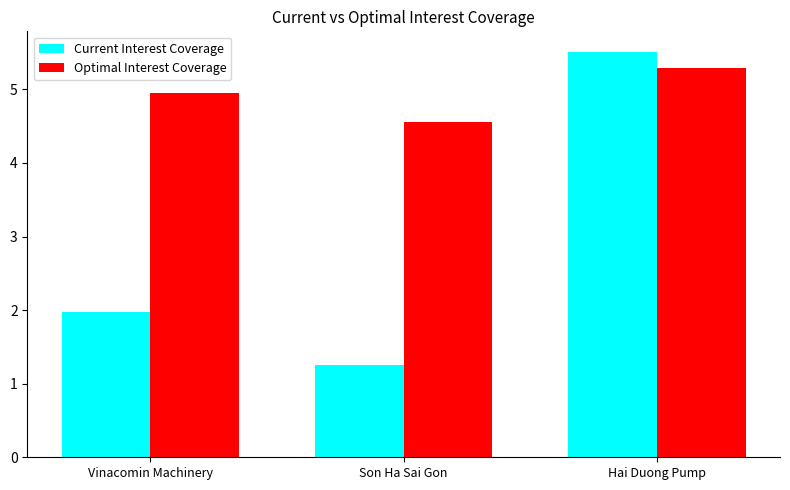

Reading left to right, what are all the values shown in this chart?

Current Interest Coverage: 2.0	1.3	5.5
Optimal Interest Coverage: 5.0	4.6	5.3